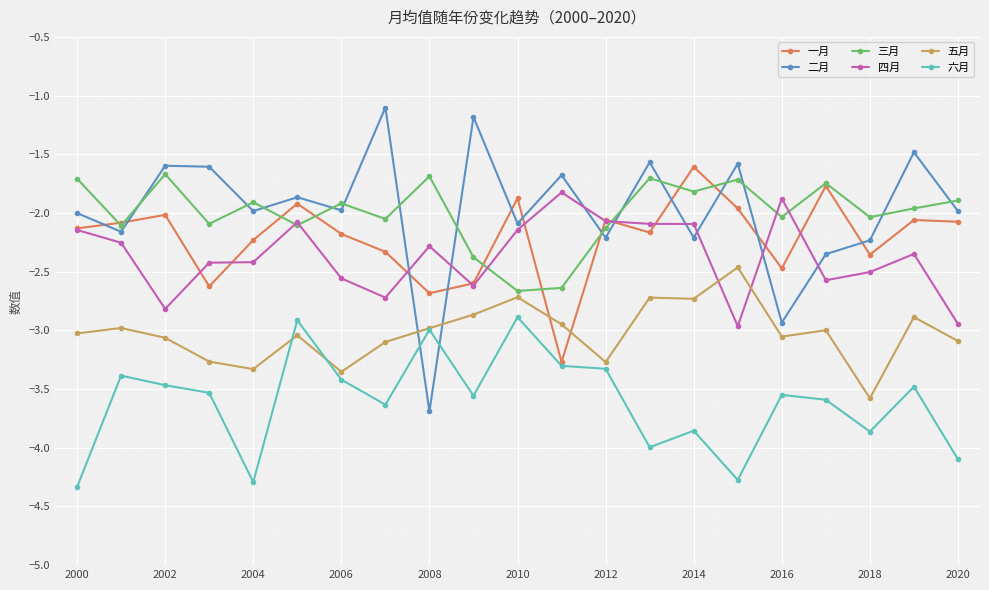

What is the greatest value displayed?

-1.1